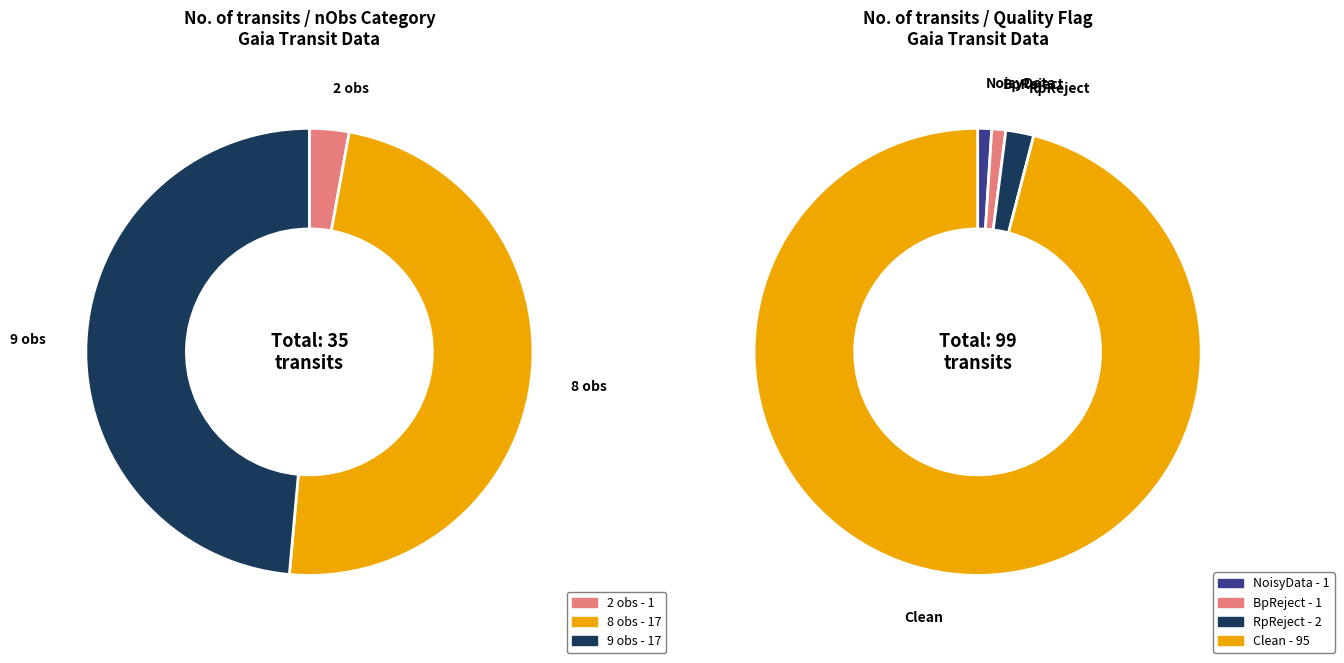

True or false: 6 accounts for 13% of the total.

False